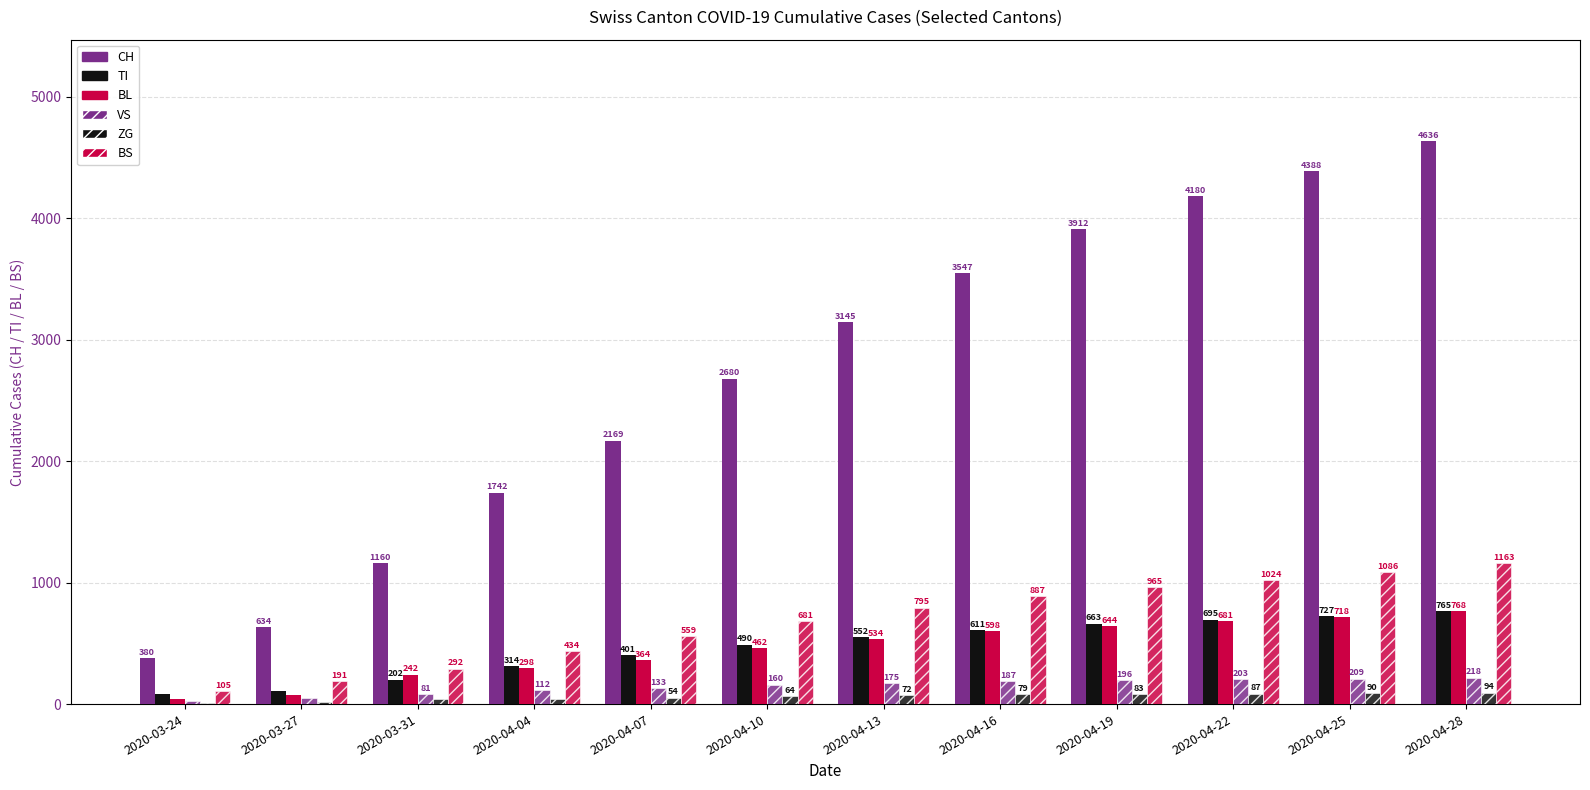

How many groups of bars are there?

12